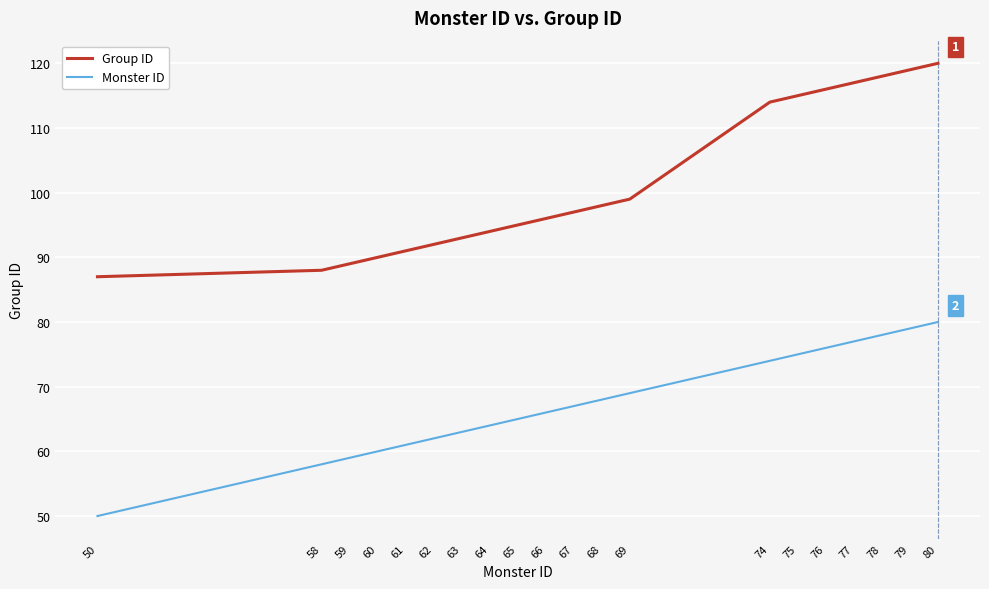

What is the spread (max minus min) of values at 80?

40